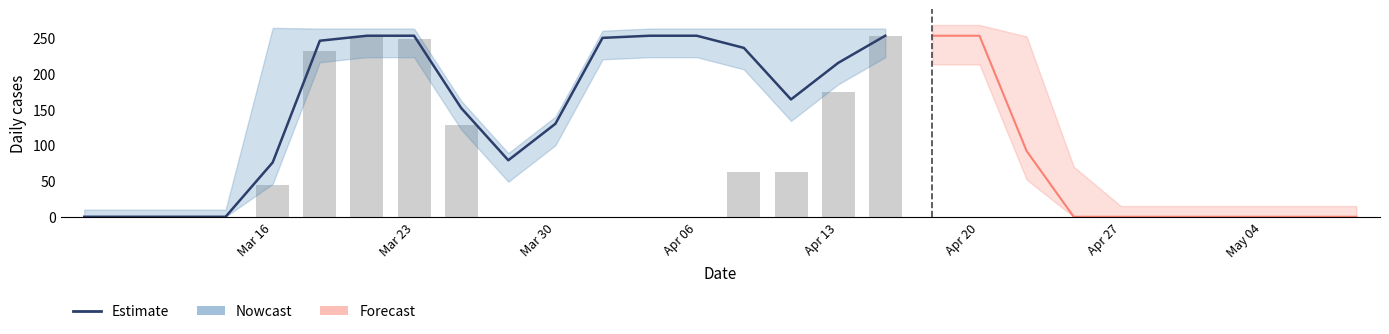

What is the difference between the second highest and second lowest values?

253